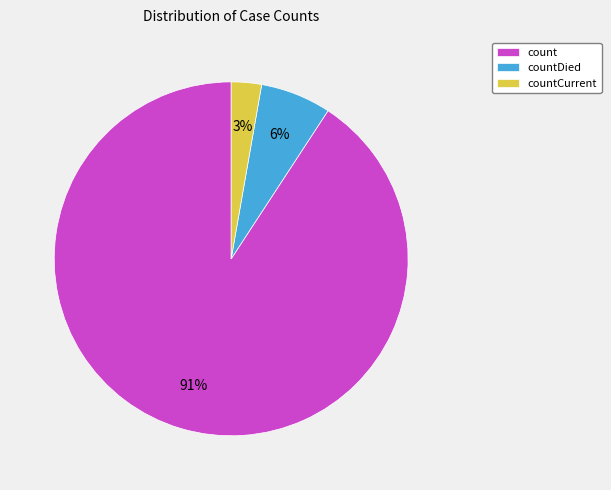

Do countDied and count together represent more than half of the pie?

Yes